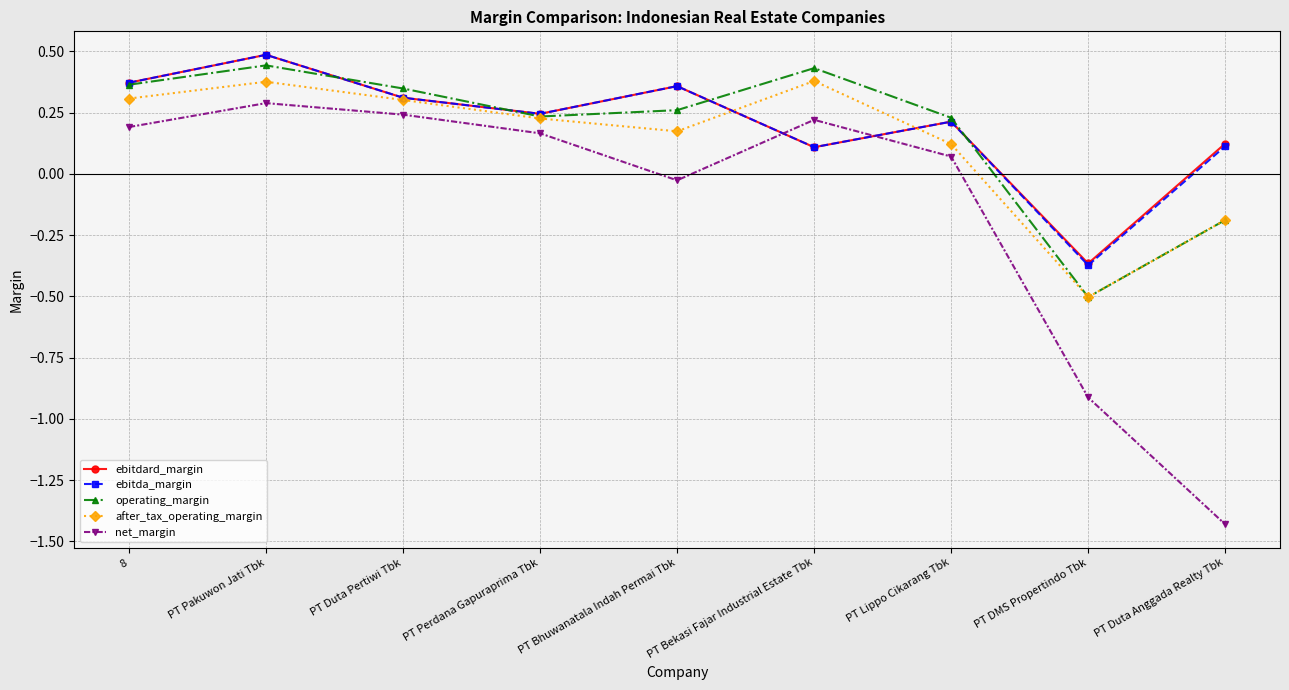

How many lines are shown in the chart?

5